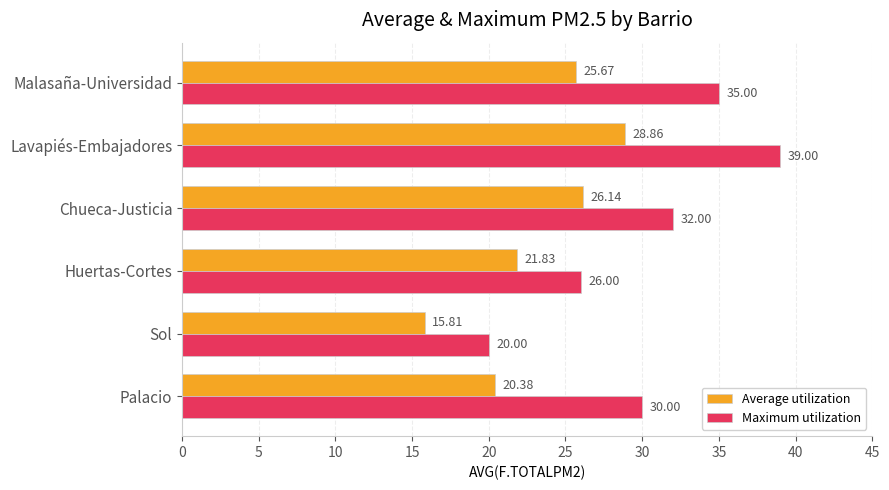

At which category does the chart reach its minimum across all series?

Sol